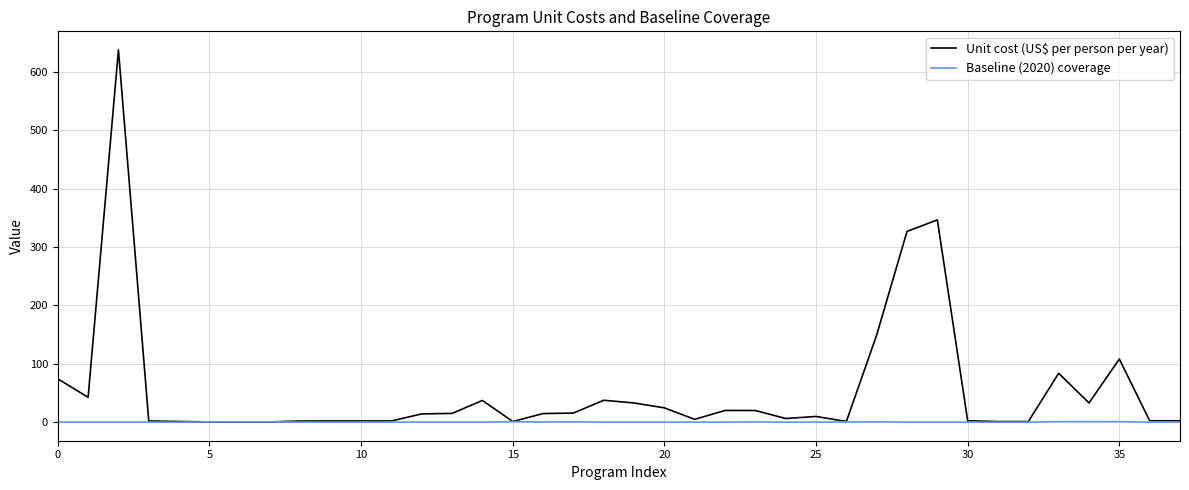

Which series has the widest spread of values?

Unit cost (US$ per person per year)